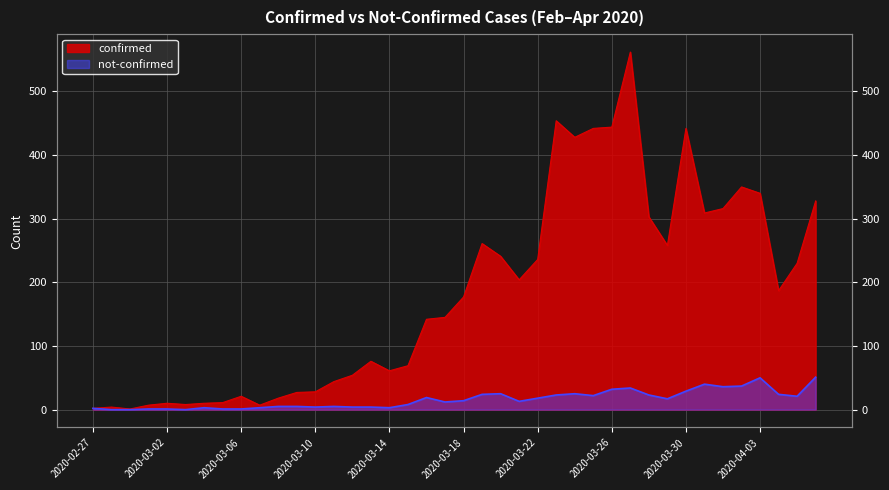

What is the maximum value shown in the chart?

562